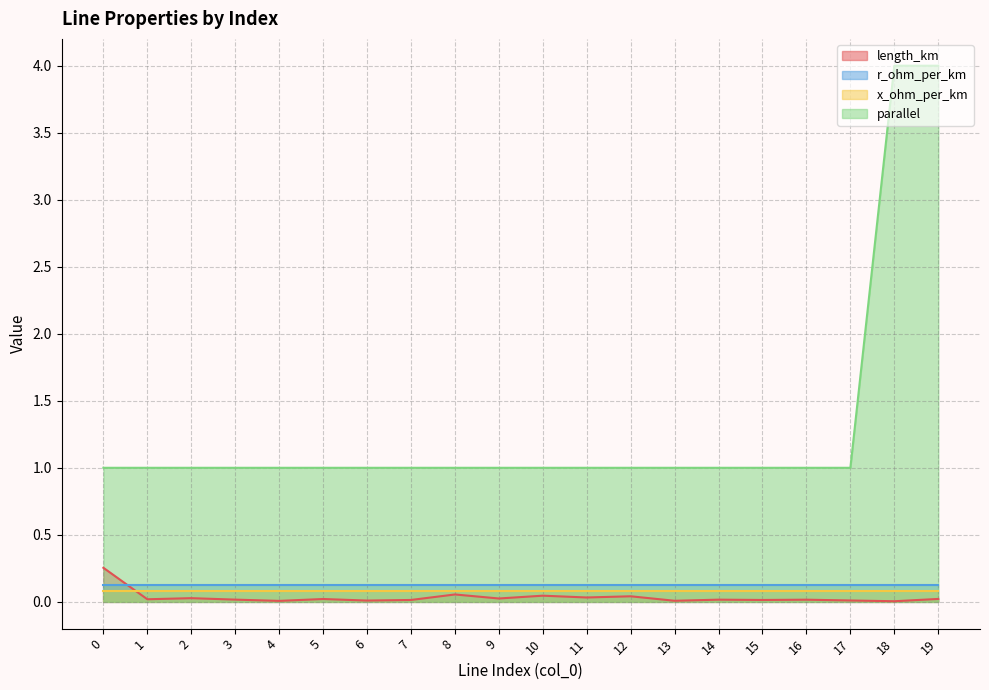

True or false: r_ohm_per_km and length_km cross at least once.

True